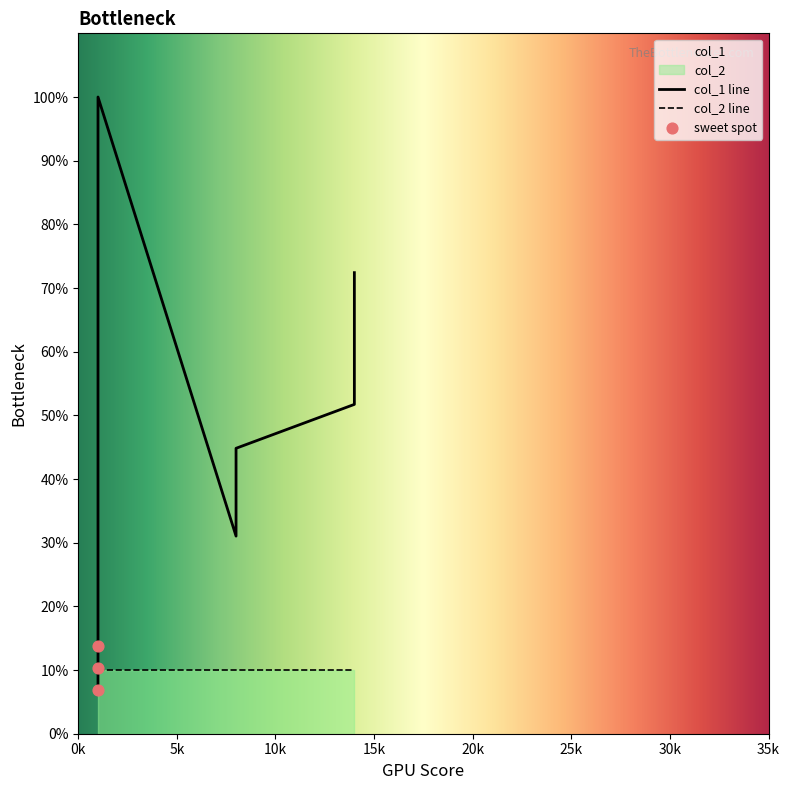

Approximately how many times larger is the value at 1 compared to 8?

0.5